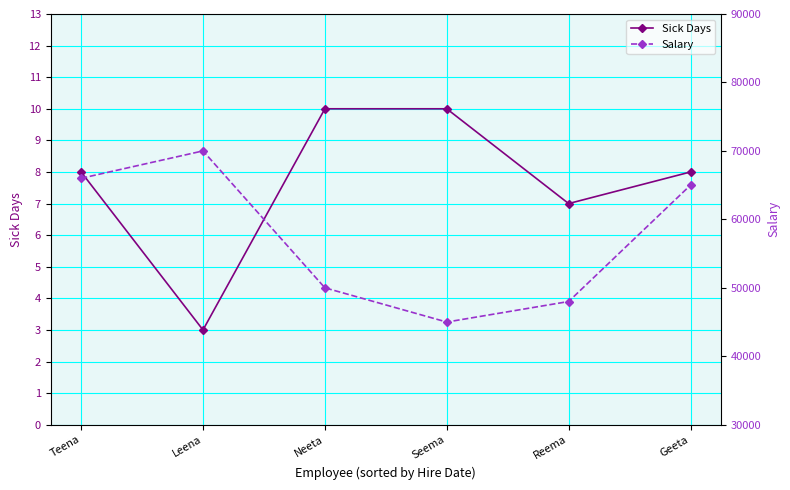

What is the difference between the Sick Days values at Seema and Leena?

7